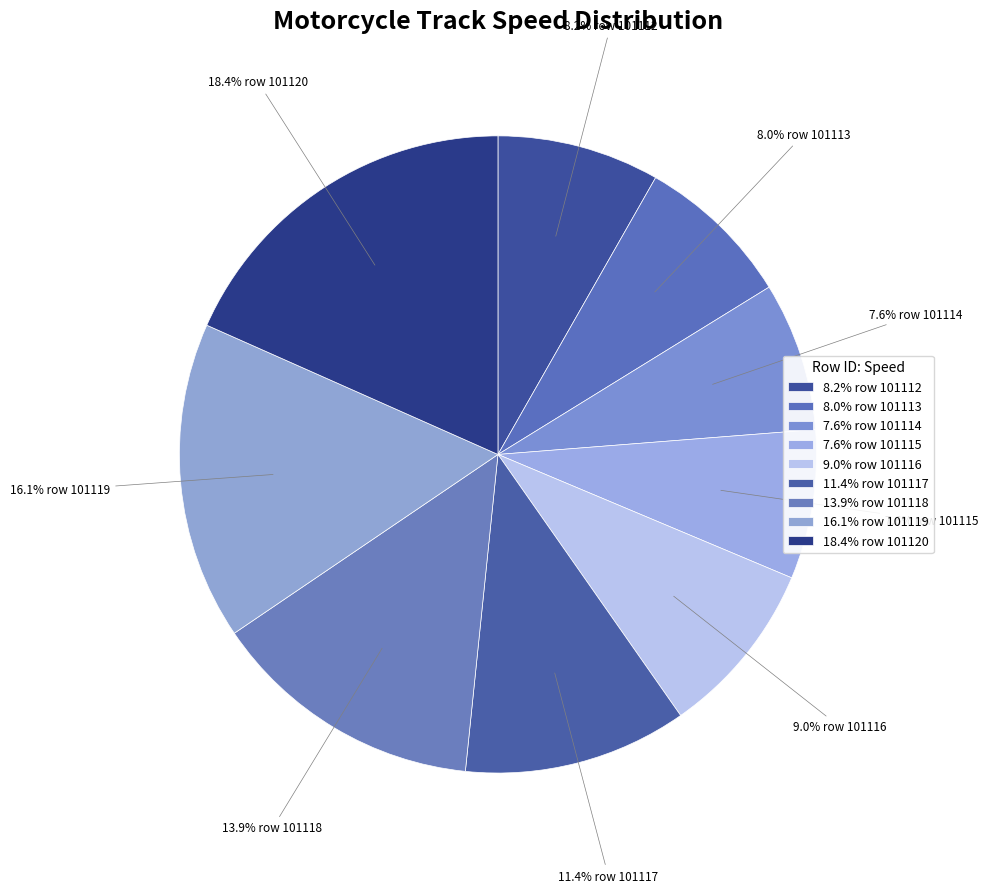

Combined, do 8.2% row 101112 and 9.0% row 101116 account for over 50%?

No